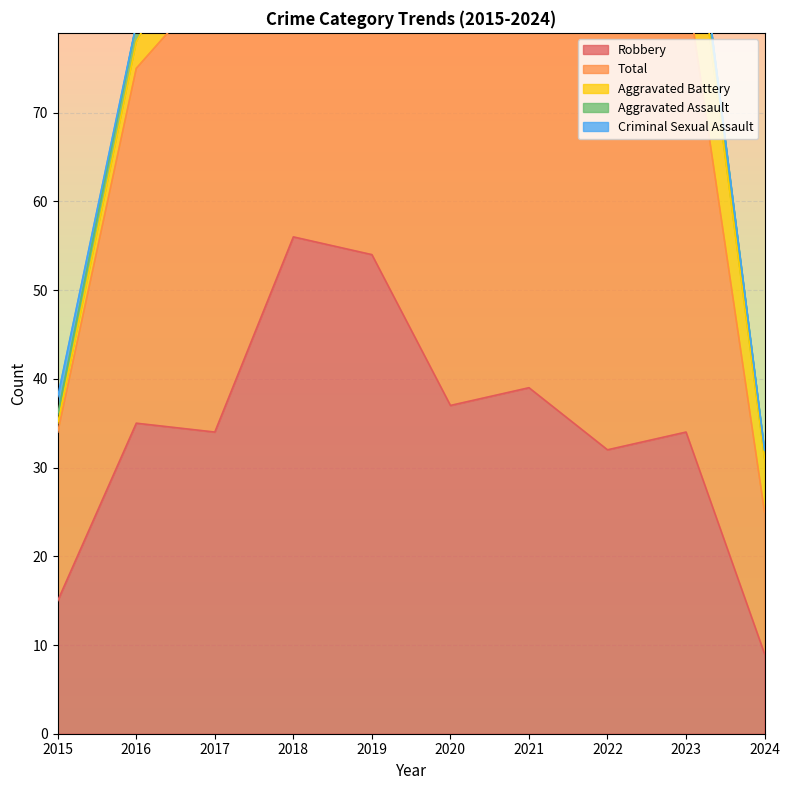

True or false: Aggravated Assault and Total intersect in this chart.

False